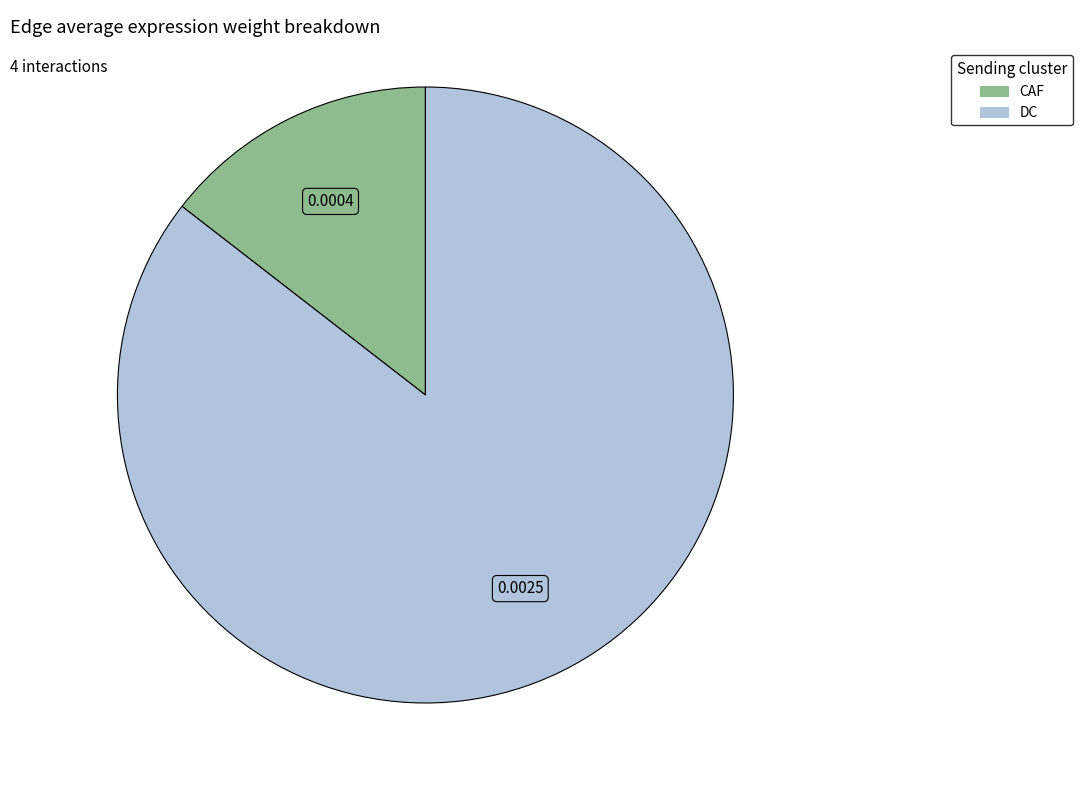

What is the smallest slice in the pie chart?

CAF